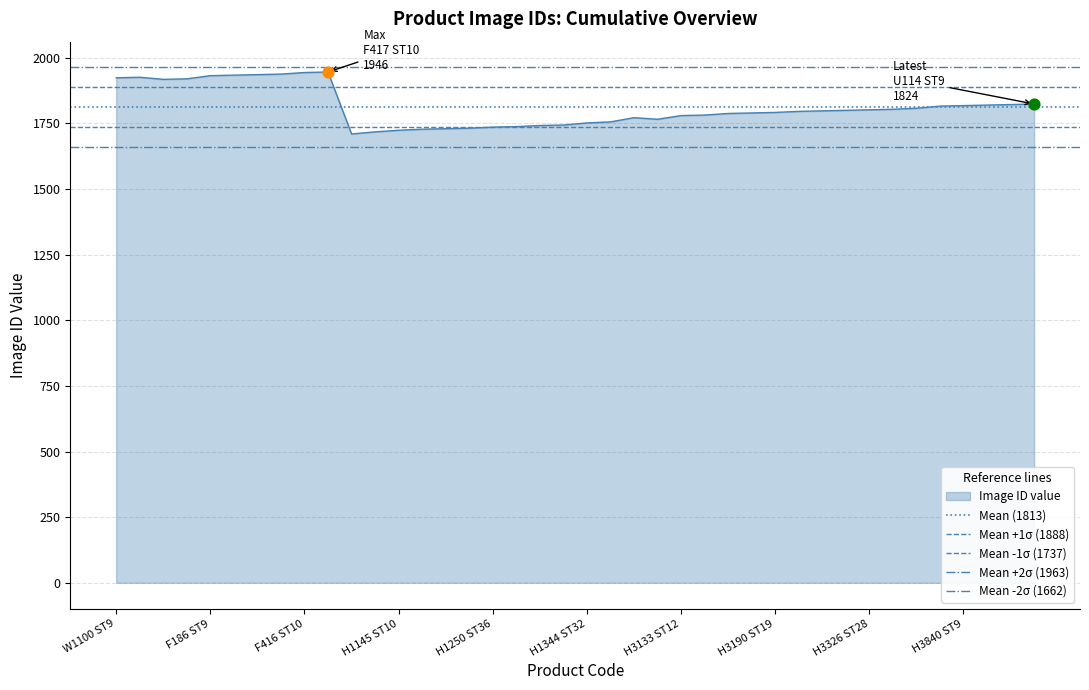

Which series reaches the minimum Y coordinate?

Mean -2σ (1662)